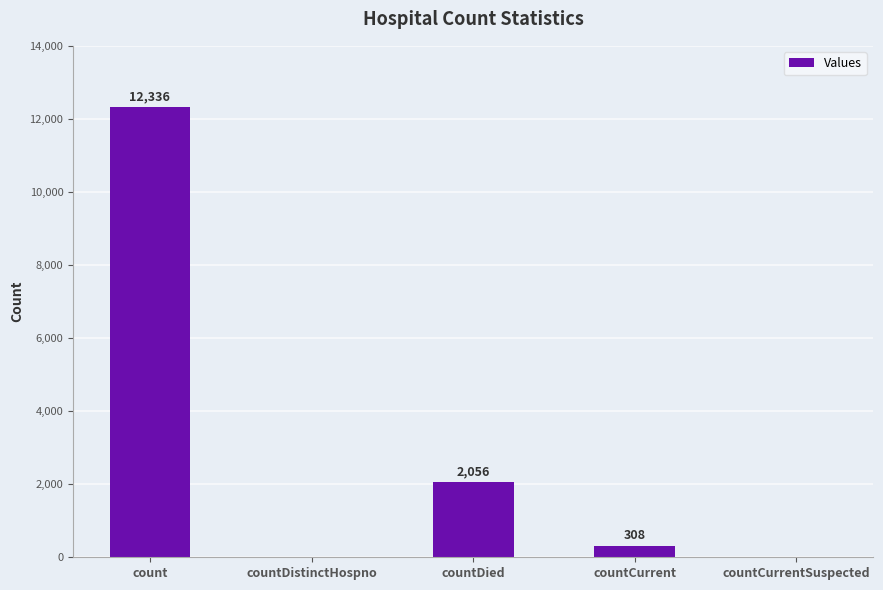

What is the greatest value displayed?

12336